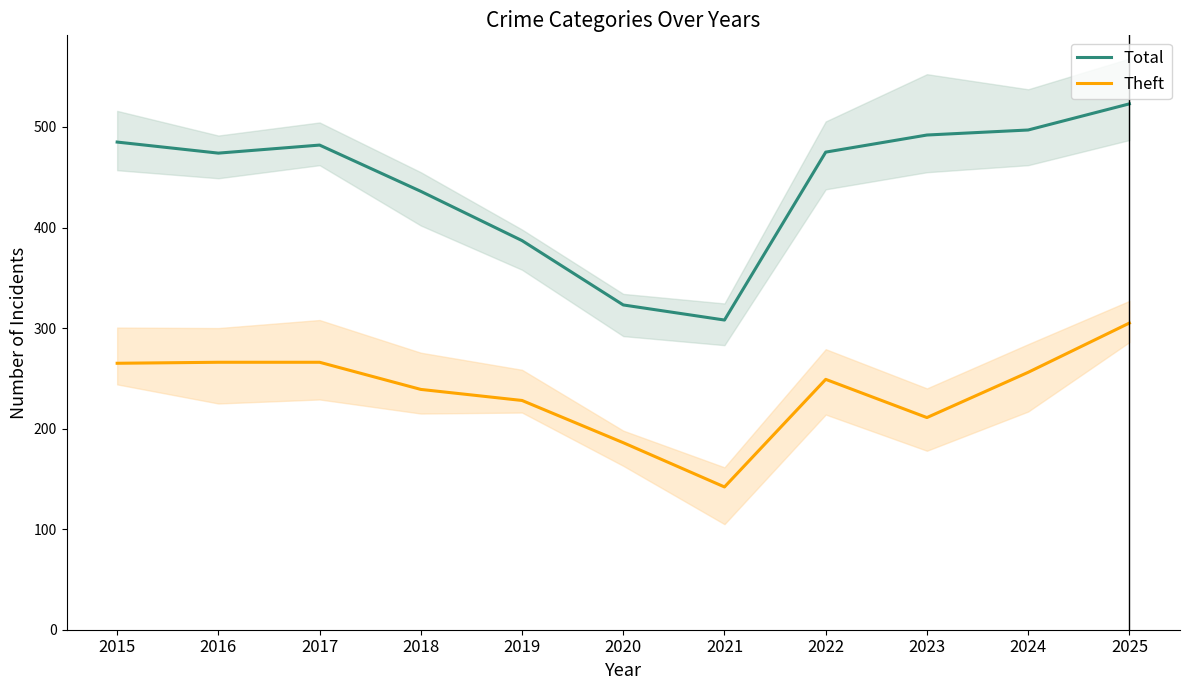

How many data points in Total are above 475?

5